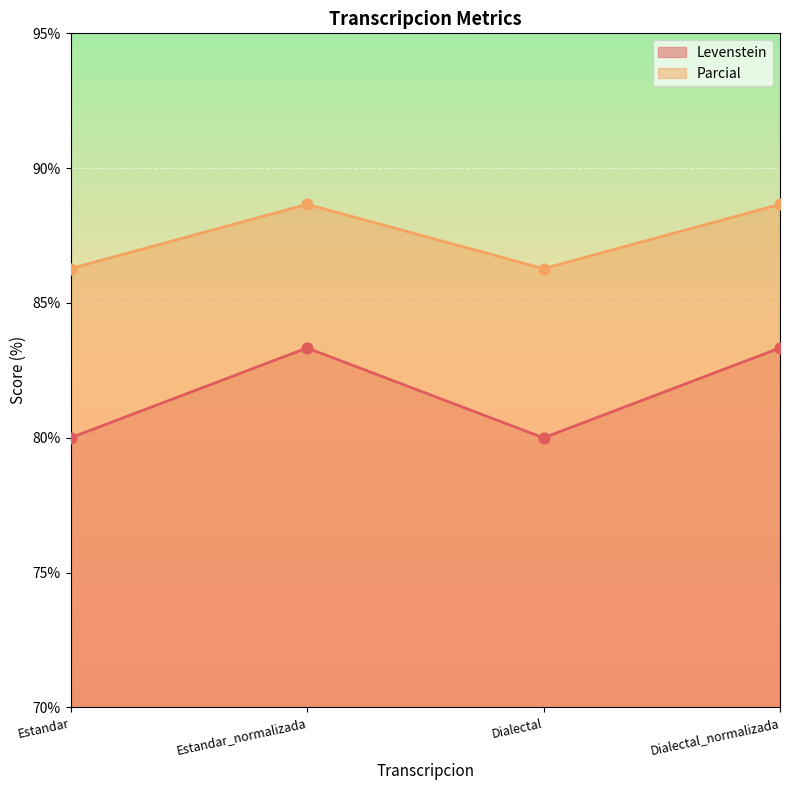

What is the total value across all series at Dialectal?

166.3